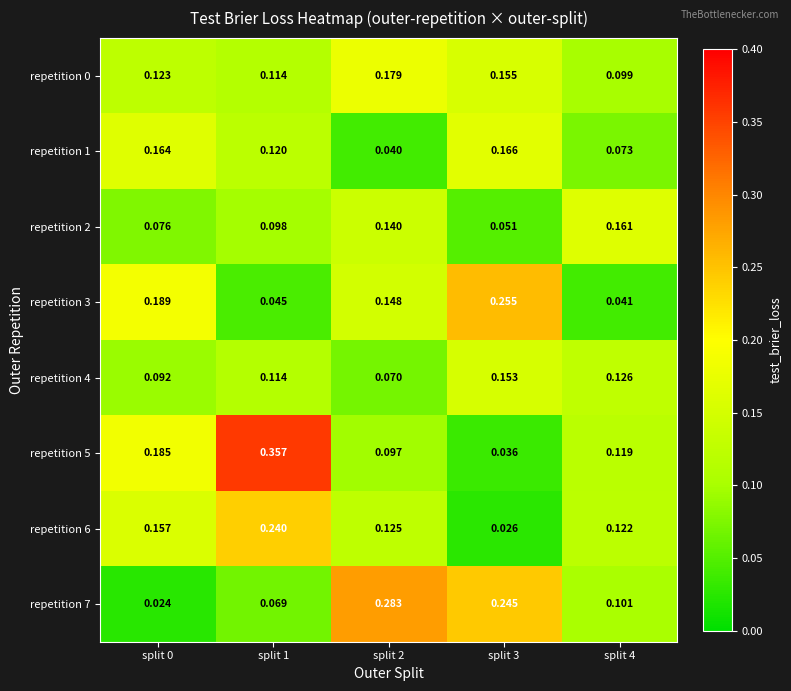

Is the value of repetition 6 at split 0 greater than the value of repetition 1 at split 4?

Yes